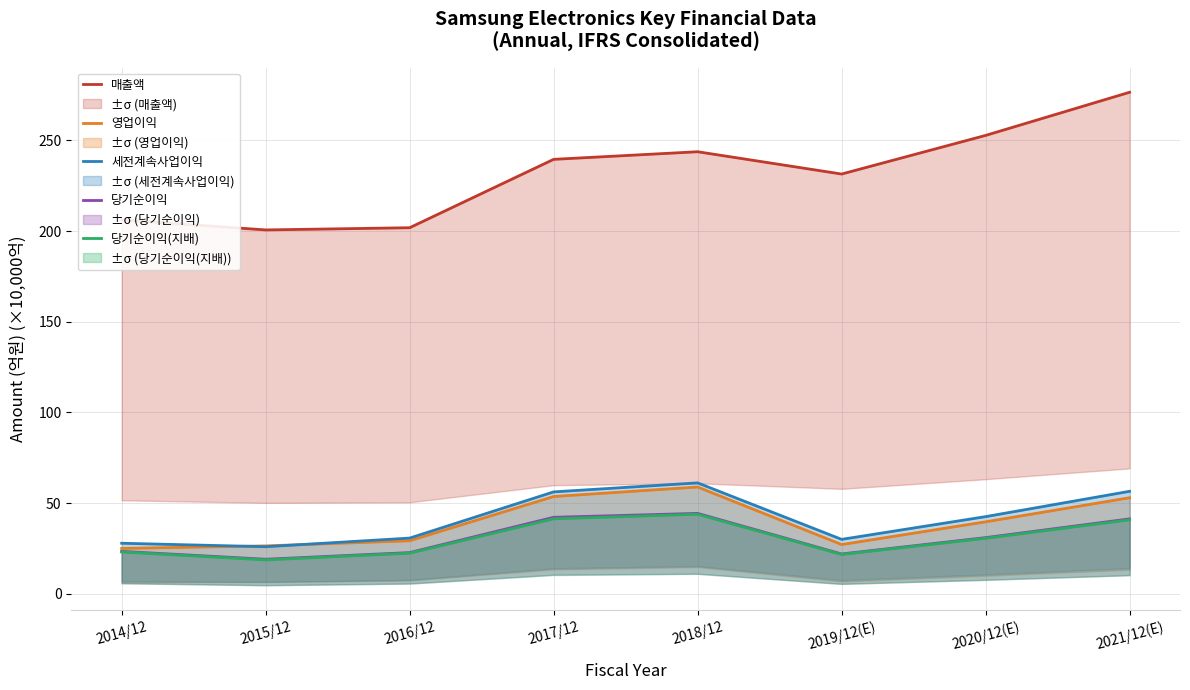

What is the minimum value for 세전계속사업이익?

26.0